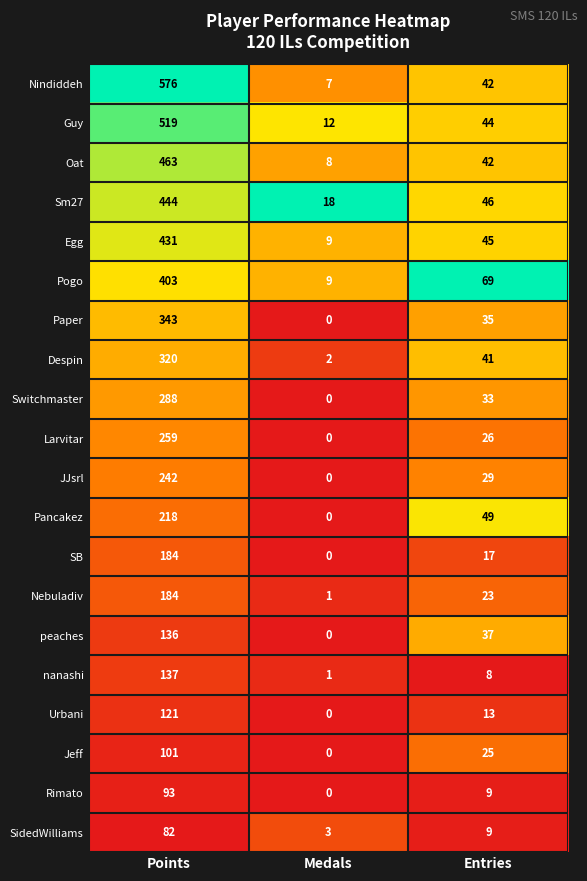

Where is Despin nearest to the value 161?

Entries